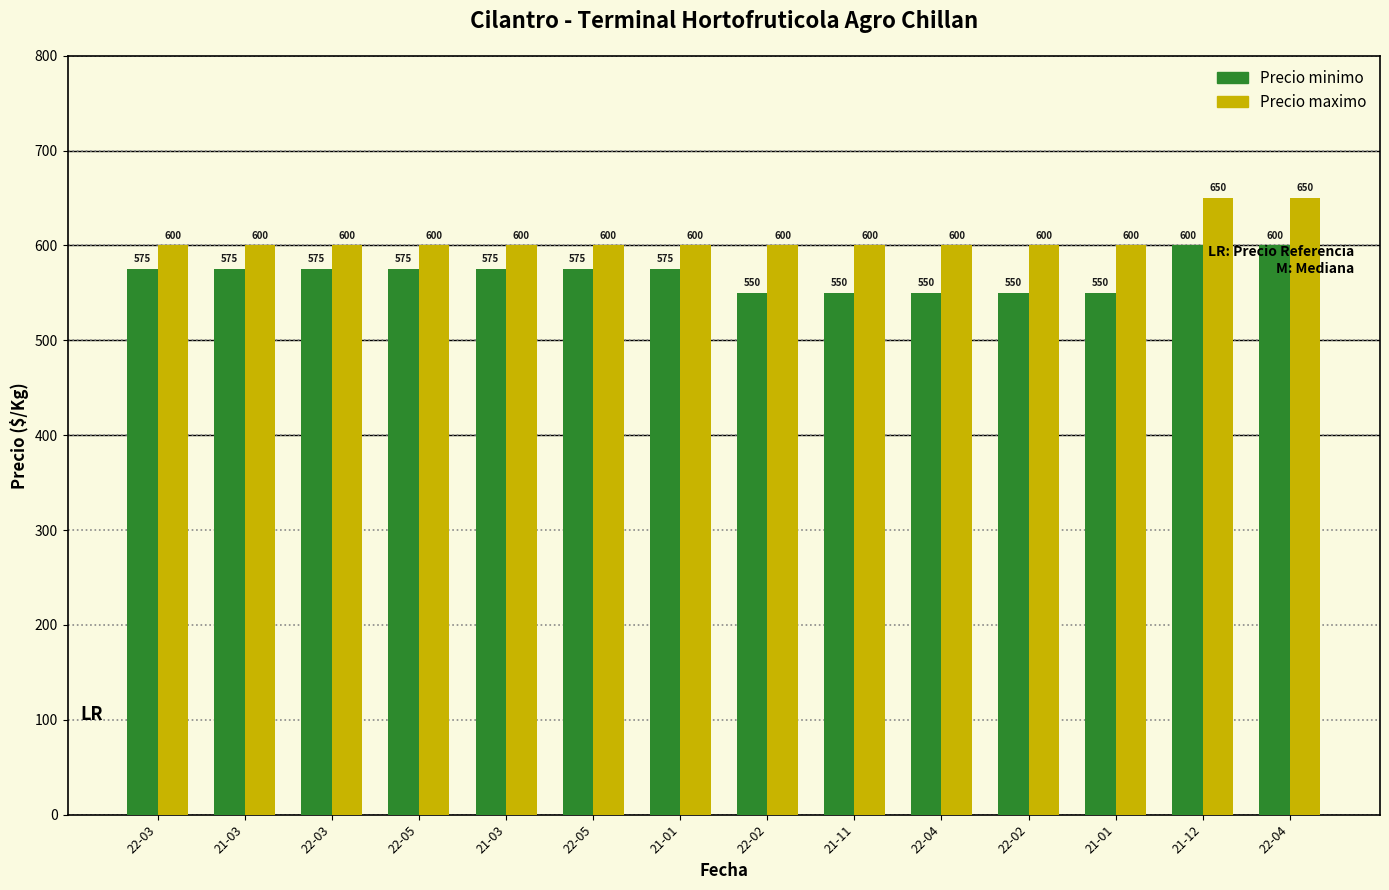

What is the label of the 11th bar from the left?

22-02